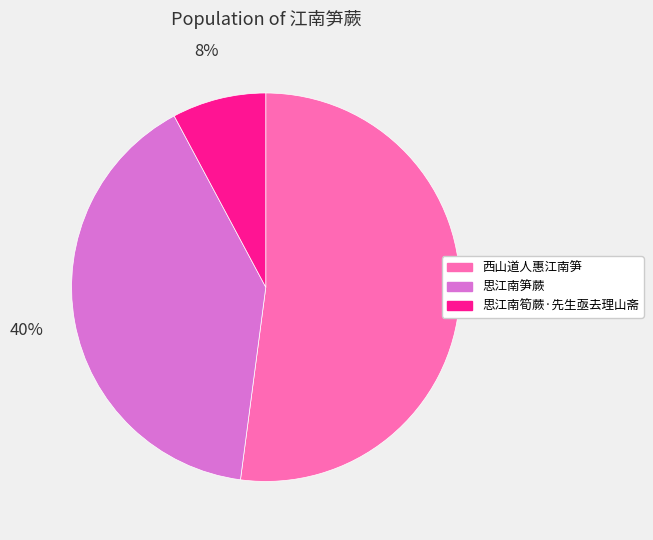

What is the majority slice?

西山道人惠江南笋